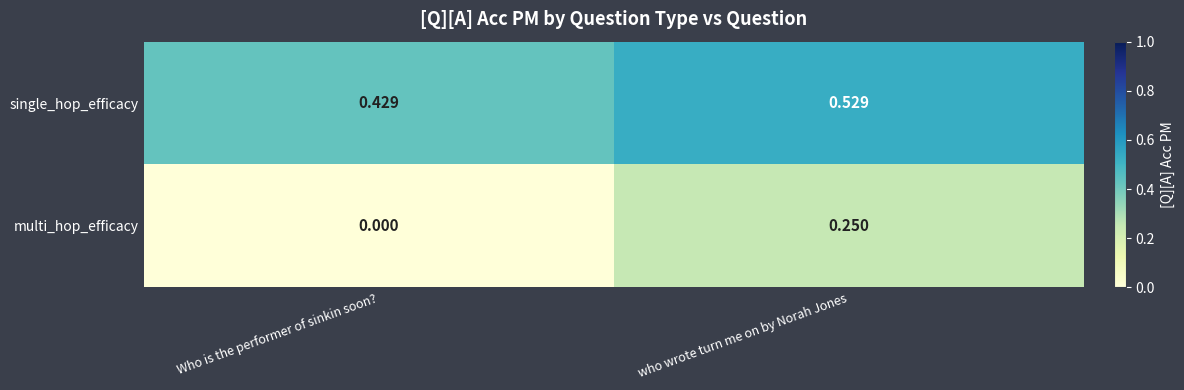

At which category is the sum across all series the highest?

who wrote turn me on by Norah Jones